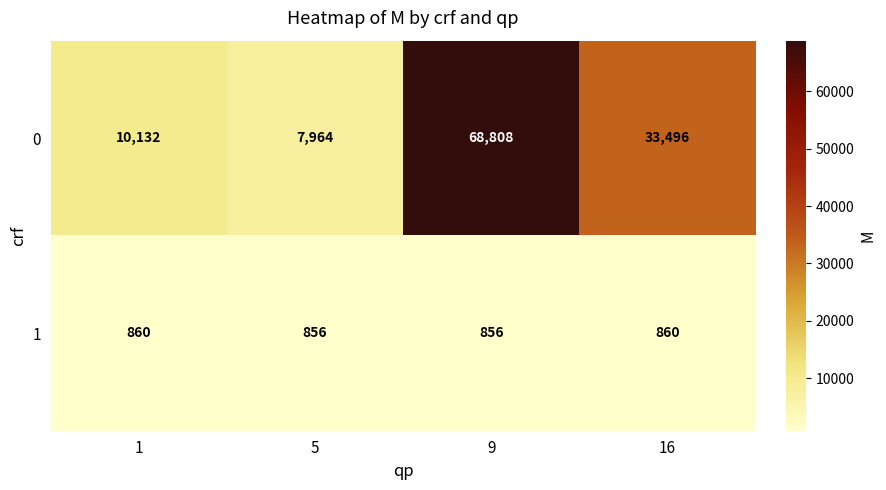

What is the sum of all 0 values?

120400